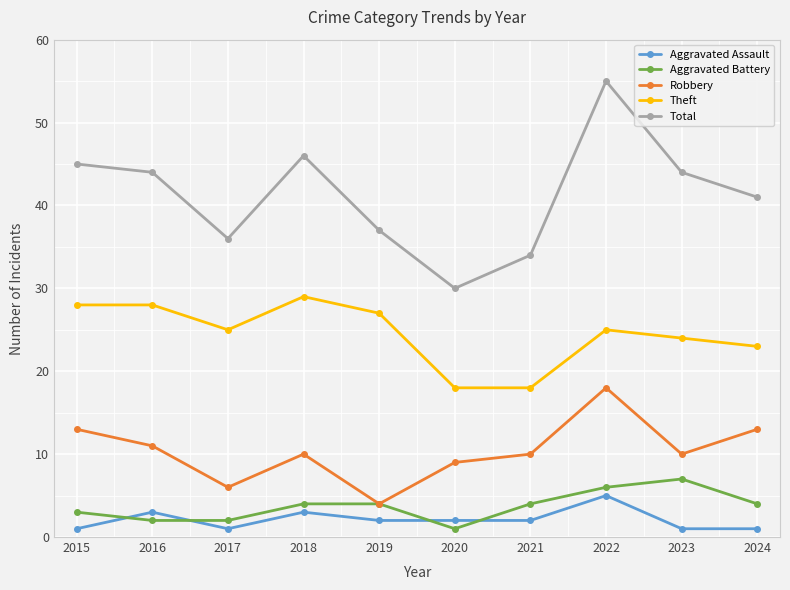

How many distinct data groups are displayed?

5